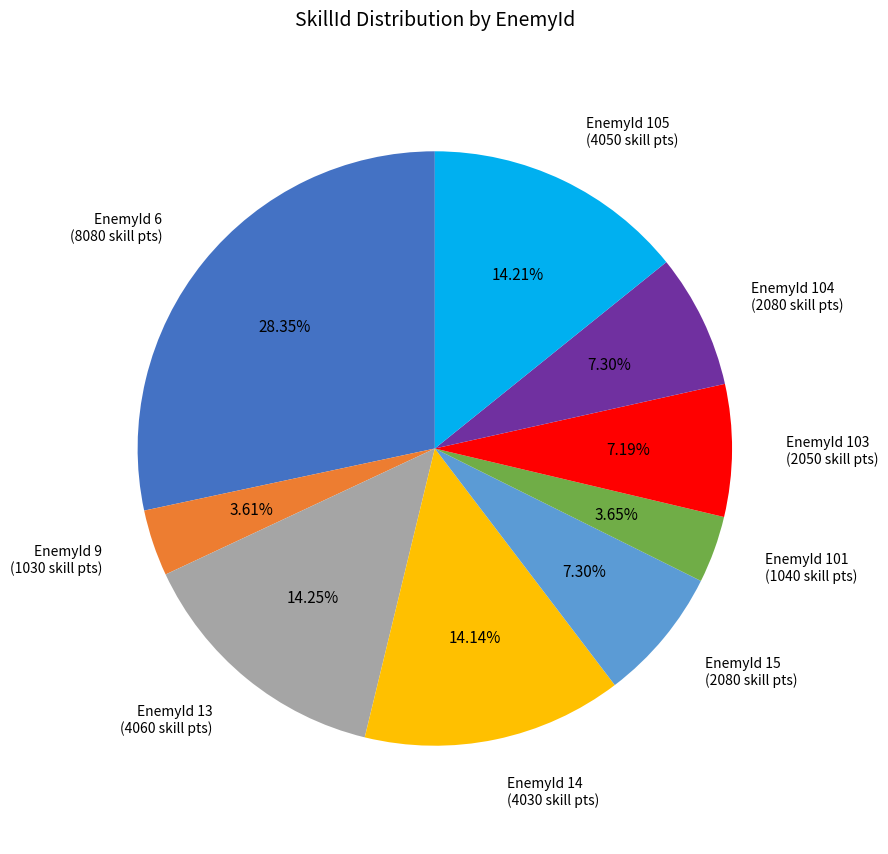

Is EnemyId 15 the majority of the pie?

No